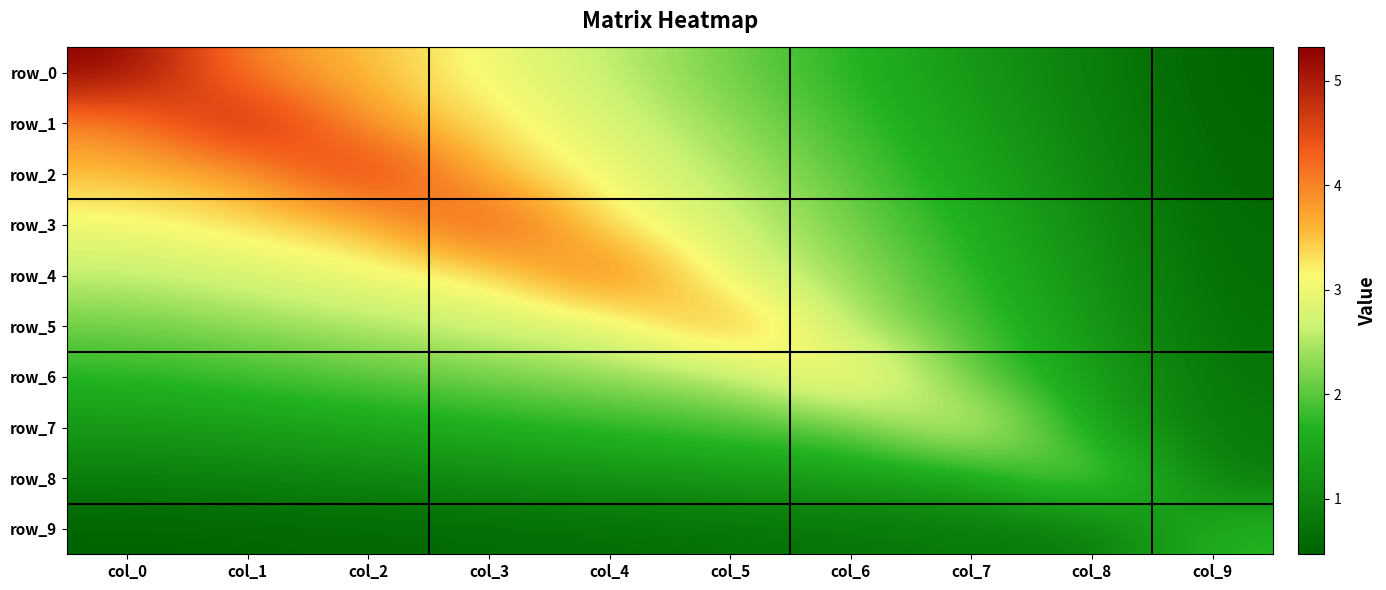

What is the average value of the row_8 series?

1.2